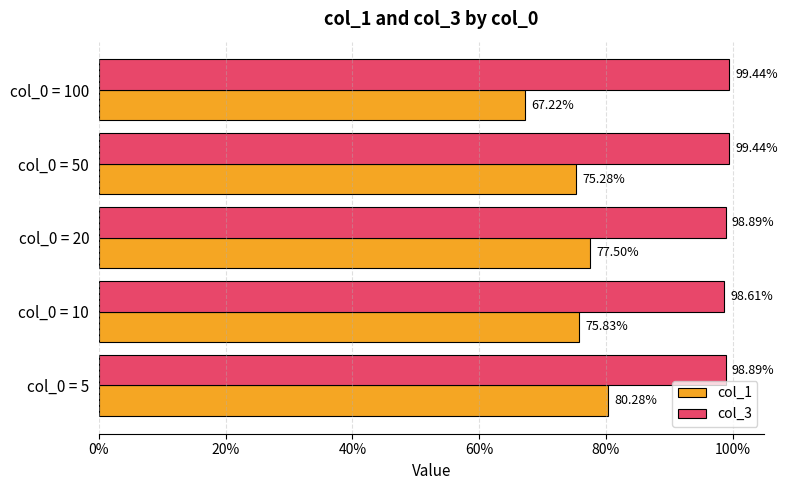

Reading left to right, list all the values displayed in this chart.

col_1: 0.8	0.8	0.8	0.8	0.7
col_3: 1.0	1.0	1.0	1.0	1.0